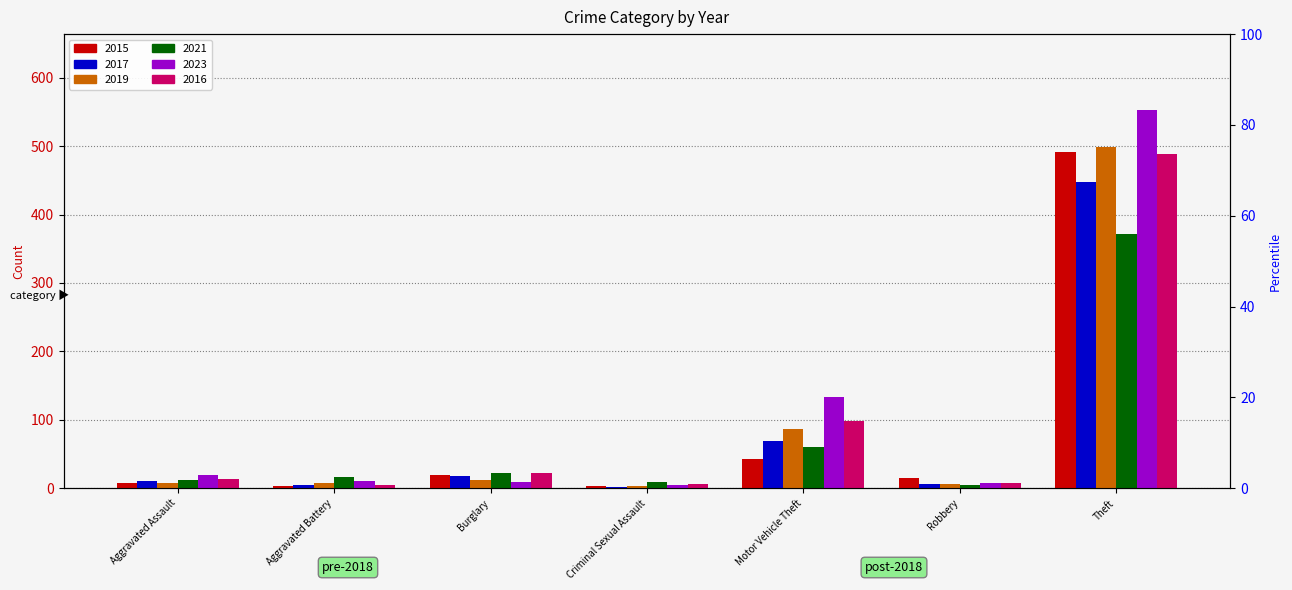

What is the label of the 4th bar from the left?

Criminal Sexual Assault